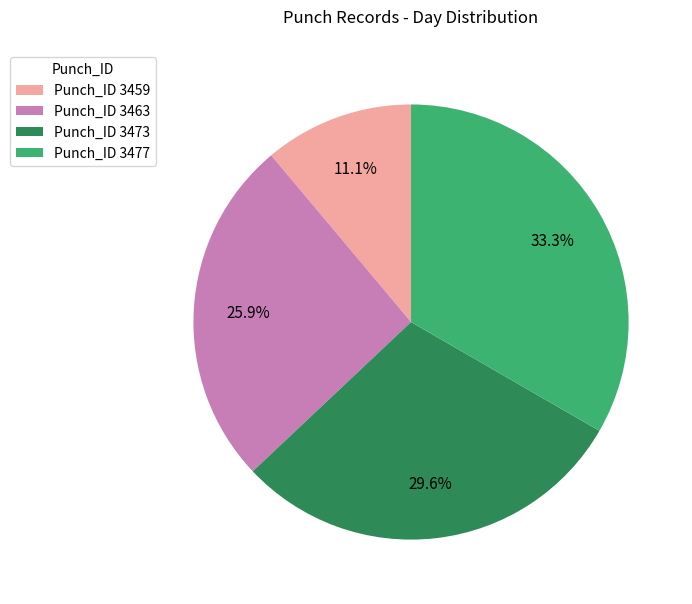

Count the number of slices in the pie.

4